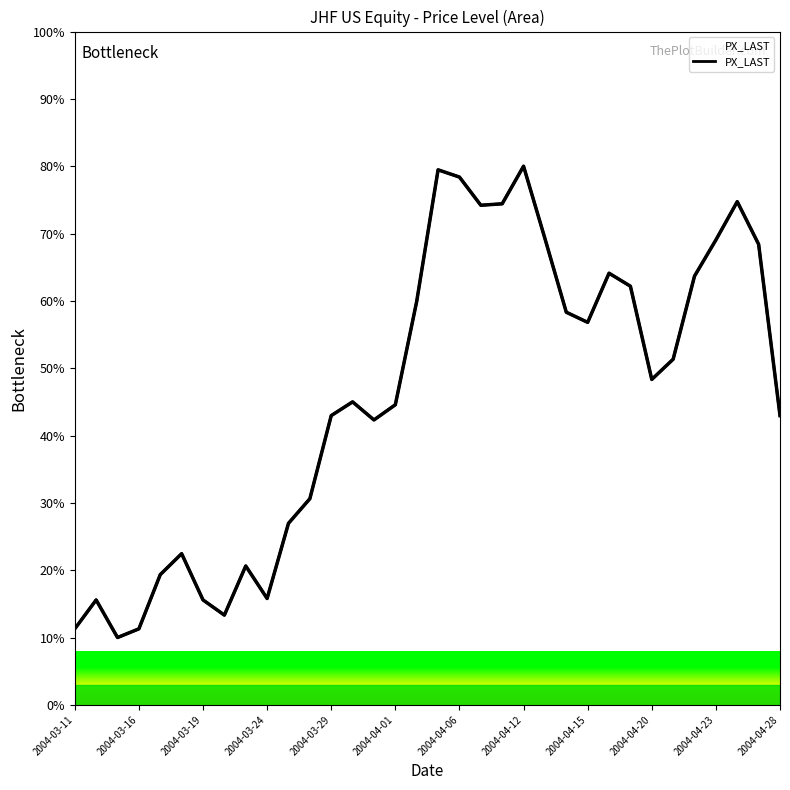

Reading left to right, extract all data points from this chart.

11.3	15.6	10.0	11.3	19.3	22.5	15.6	13.3	20.6	15.8	27.0	30.6	43.0	45.0	42.3	44.6	59.9	79.5	78.4	74.2	74.4	80.0	69.3	58.3	56.8	64.1	62.2	48.3	51.3	63.7	69.0	74.7	68.4	43.0